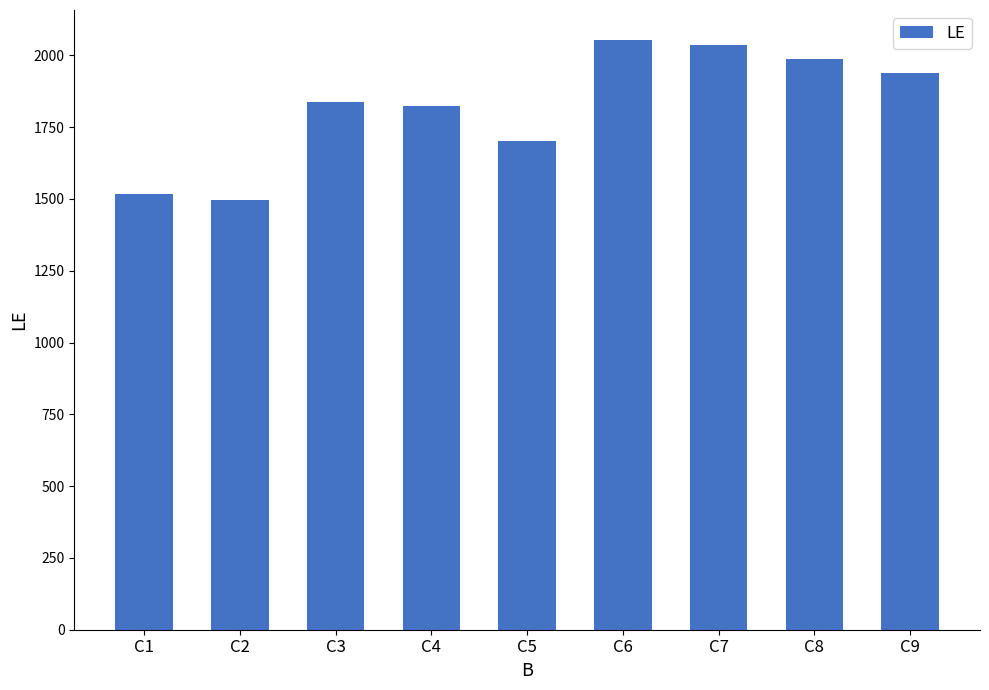

What is the average value?

1821